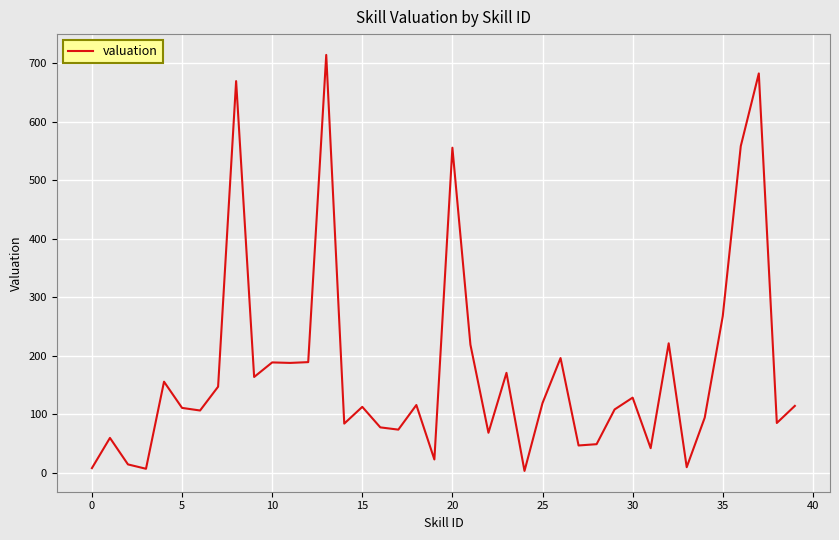

What is the maximum value shown in the chart?

714.3